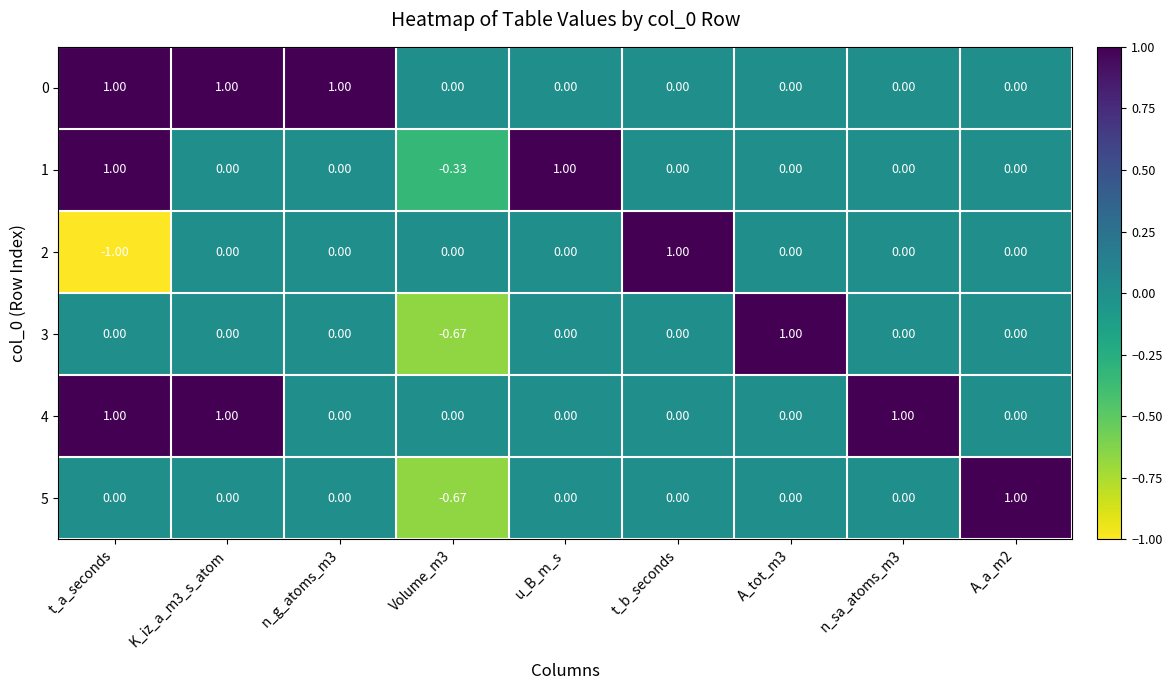

Which category has the lowest value across all series?

t_a_seconds